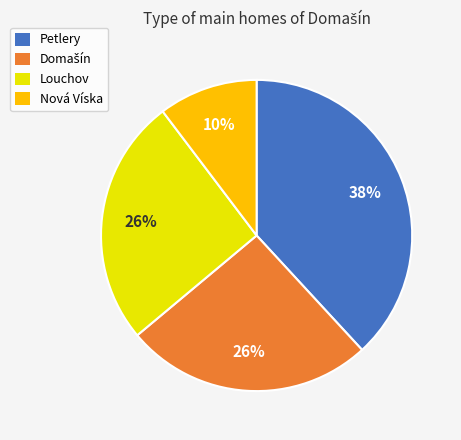

Is there a majority slice in this chart?

No